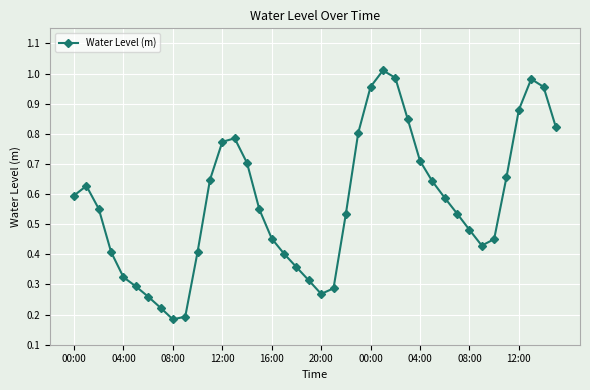

True or false: there are more than 0 points higher than both neighbors.

True